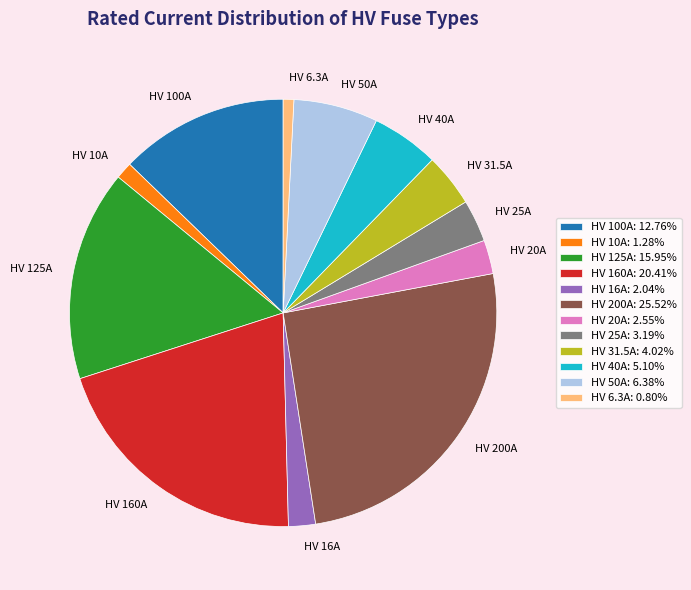

What is the ratio of the value at HV 50A to the value at HV 31.5A?

1.6